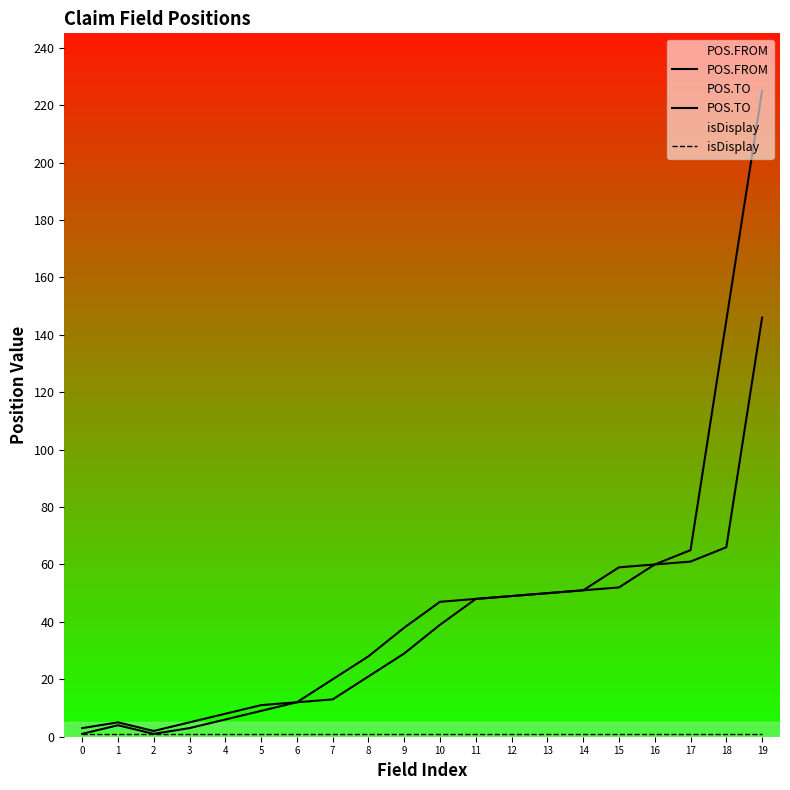

Which series changed the most between 0 and 1?

POS.FROM